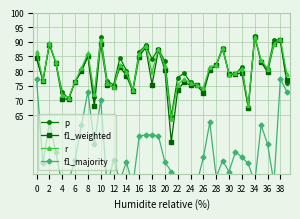

List the series in order of their peak value, lowest first.

f1_majority, f1_weighted, r, p